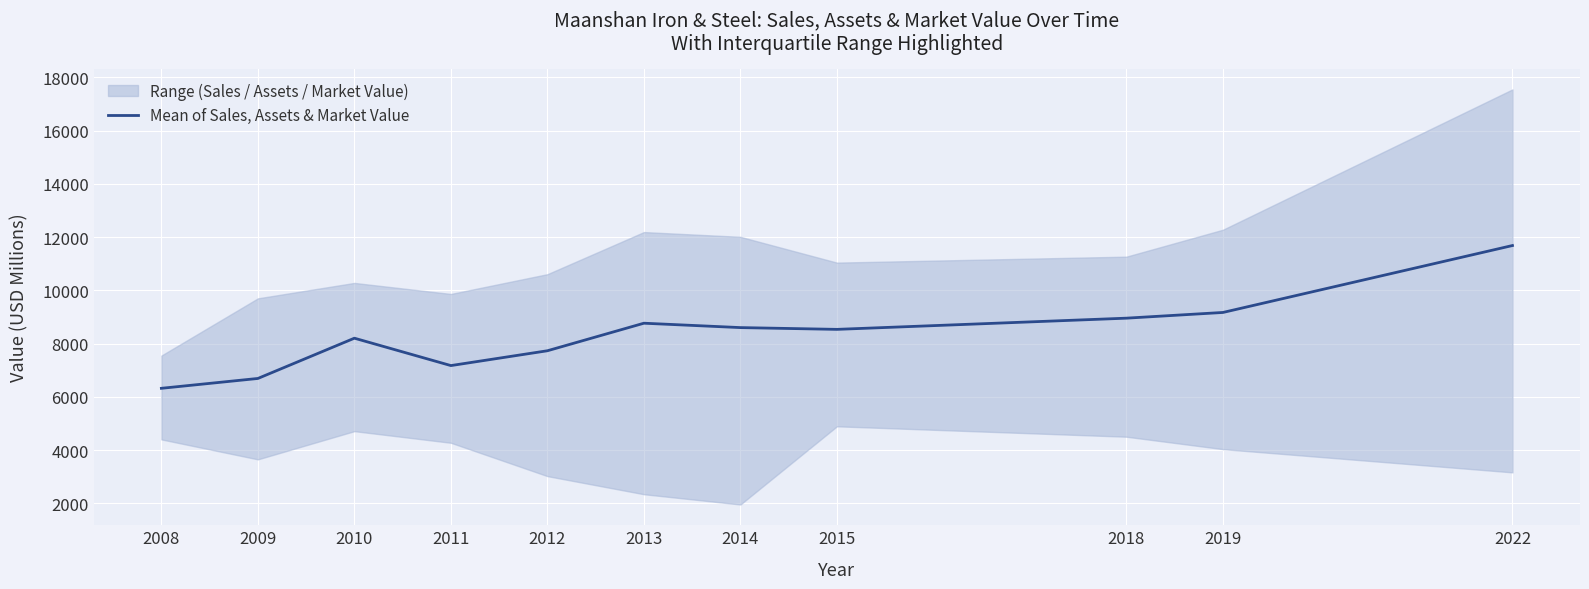

At which category does the chart reach its minimum across all series?

2008